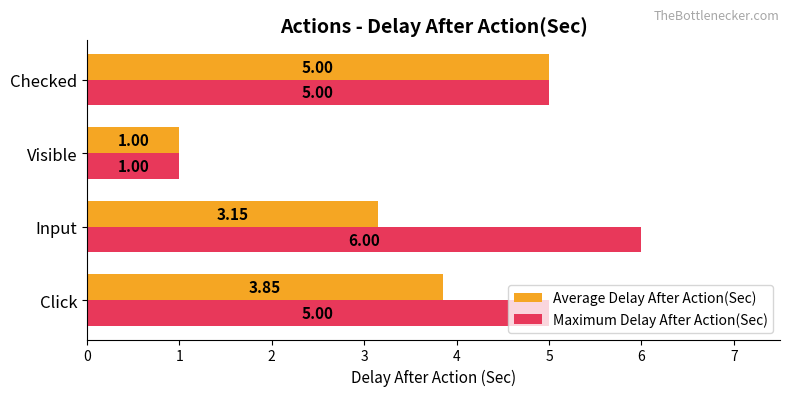

List the series in order of their peak value, lowest first.

Average Delay After Action(Sec), Maximum Delay After Action(Sec)